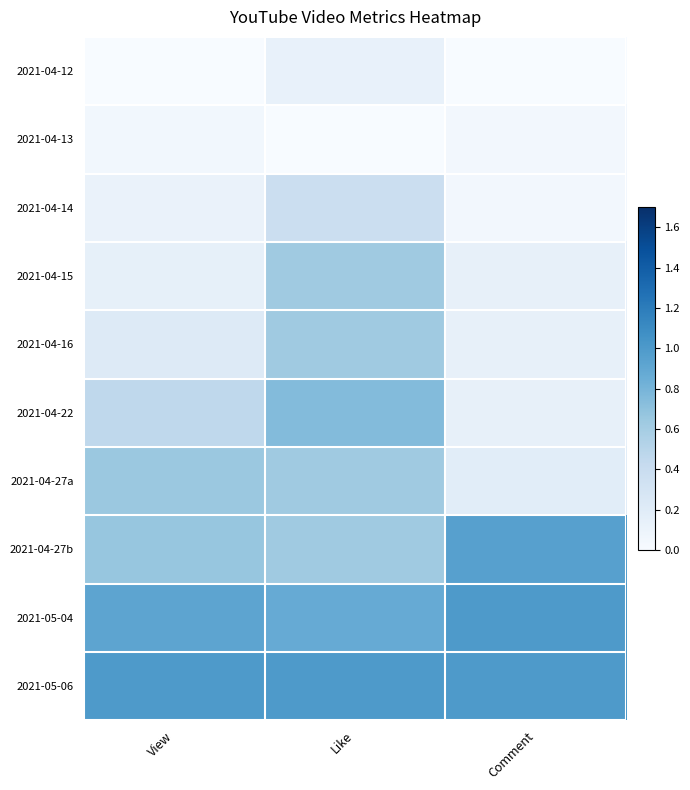

Count the number of data series in this chart.

10